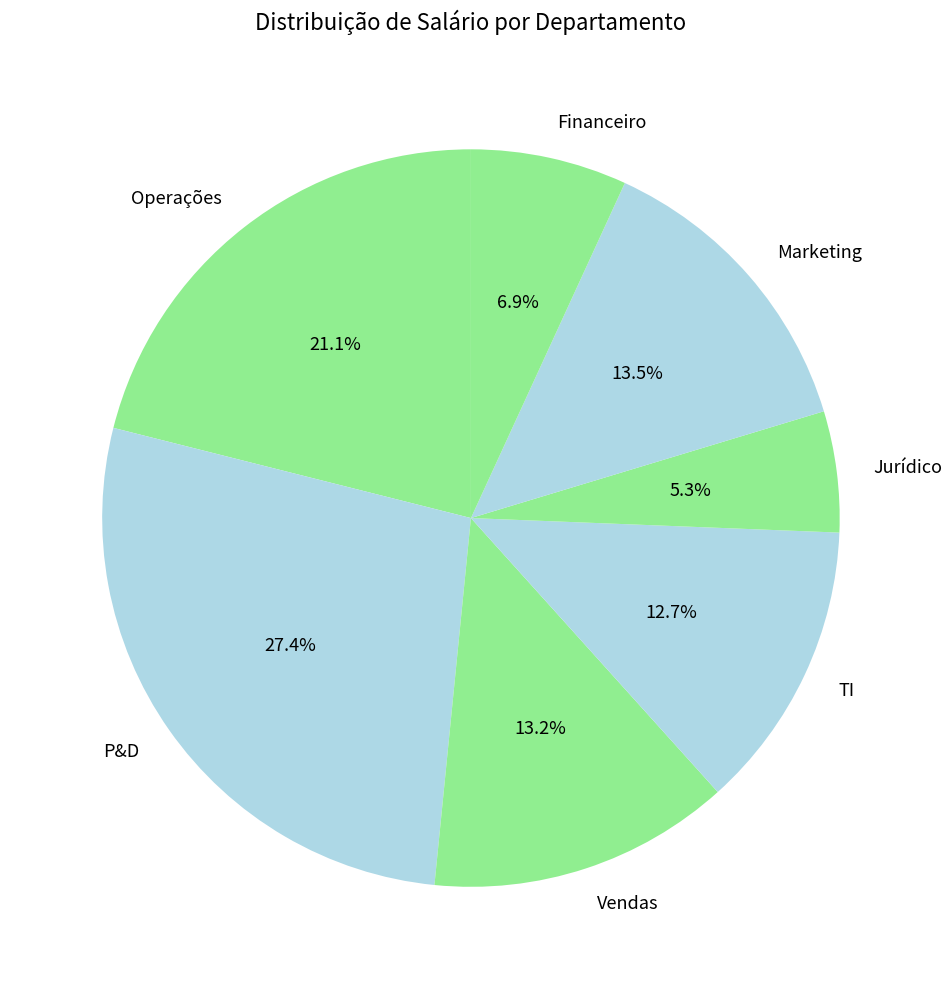

To the nearest percent, what is the difference between the largest and smallest slice percentages?

22%